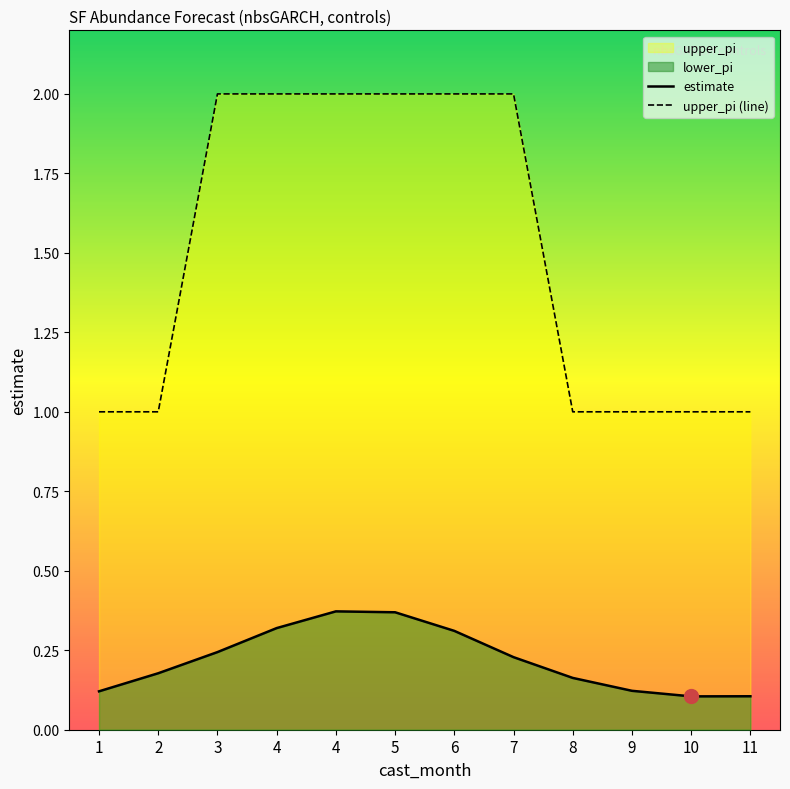

Is it true that estimate equals 0.1 at 8?

False